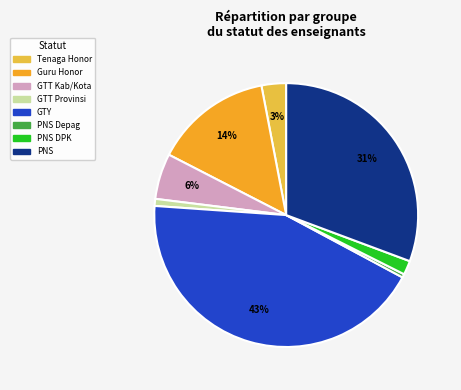

Does any single category account for the majority?

No